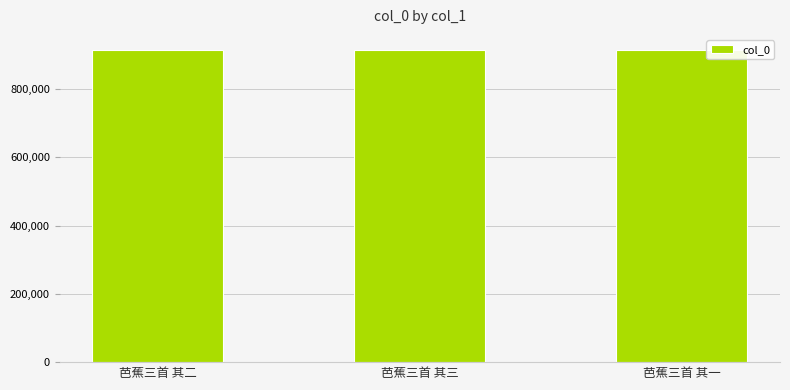

How many distinct data groups are displayed?

1